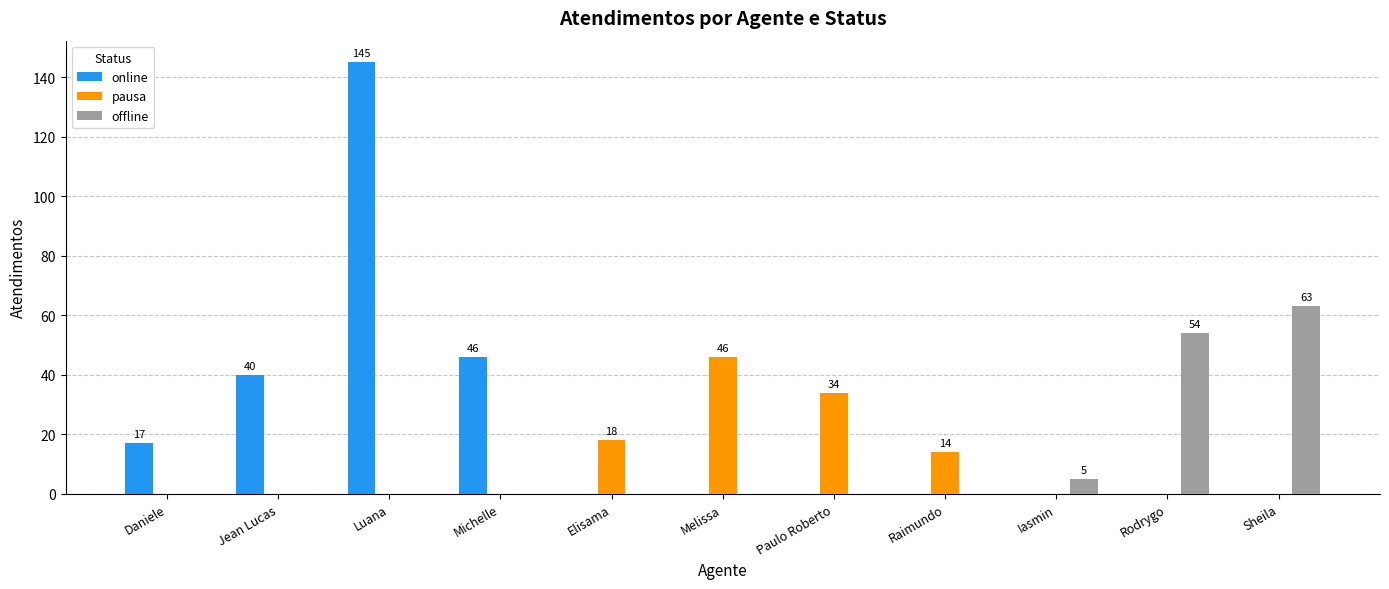

What is the total value across all series at Daniele?

17